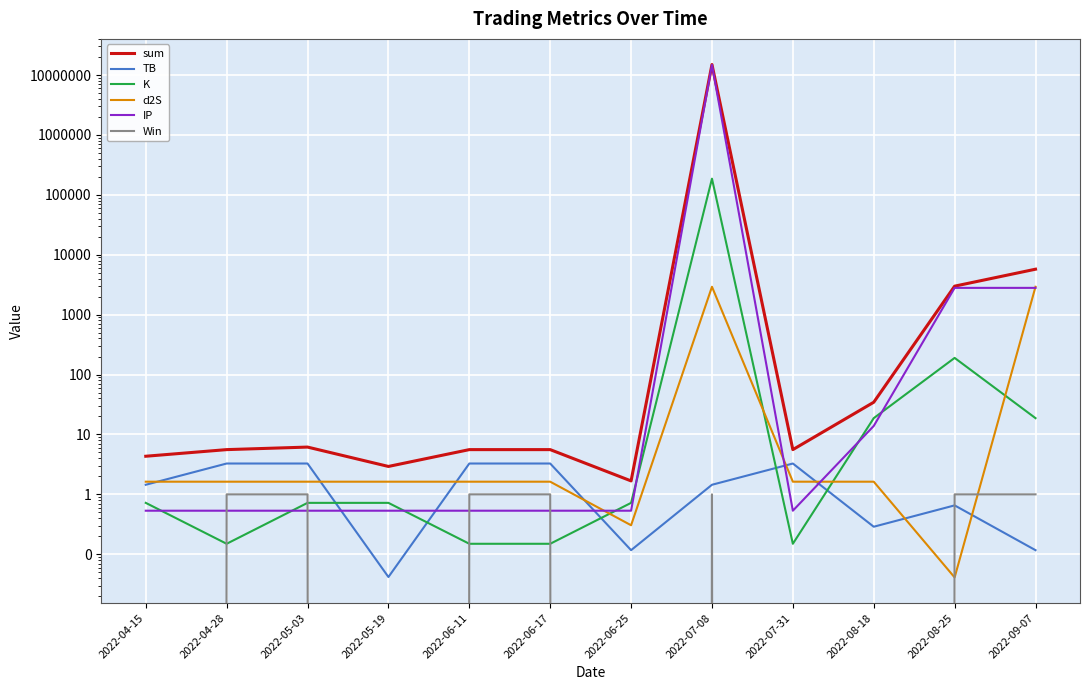

Where does the TB series first go above 1?

2022-04-15